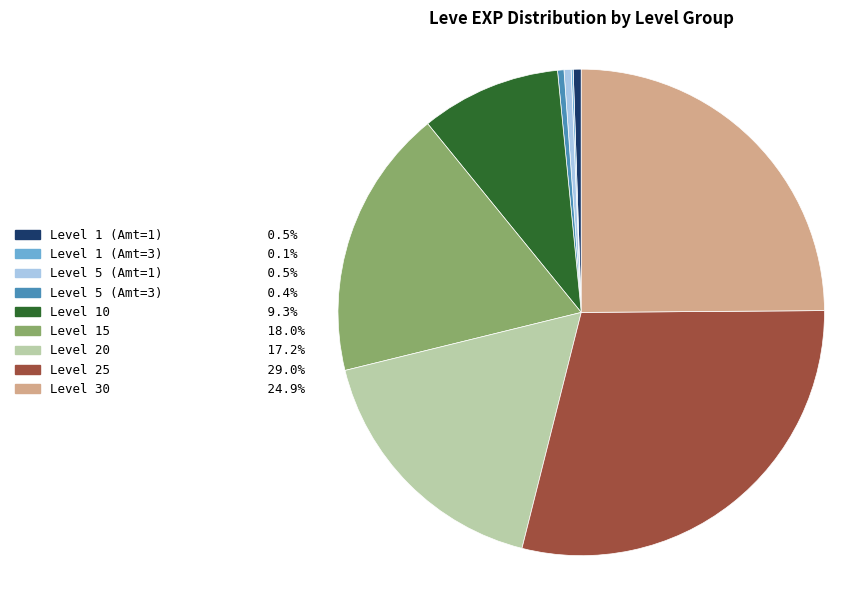

Do Level 1 (Amt=1) 0.5% and Level 15 18.0% together represent more than half of the pie?

No